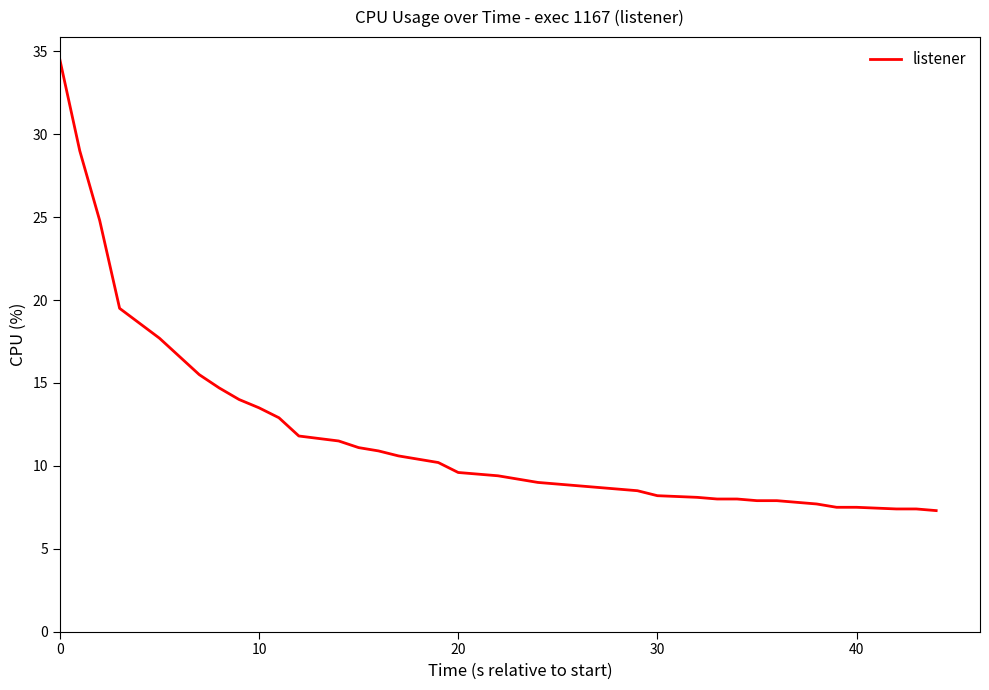

What is the difference between the maximum and minimum values?

27.2